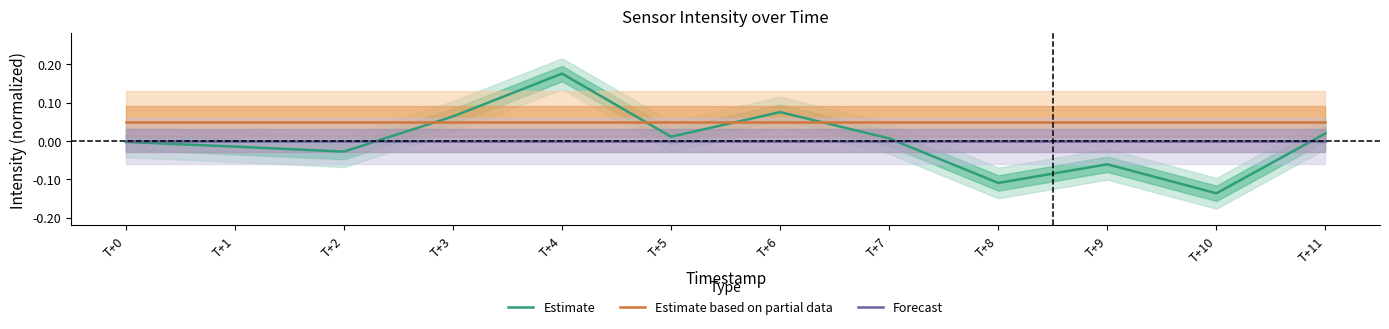

The Estimate based on partial data series shows 0.1 at T+4. True or false?

True